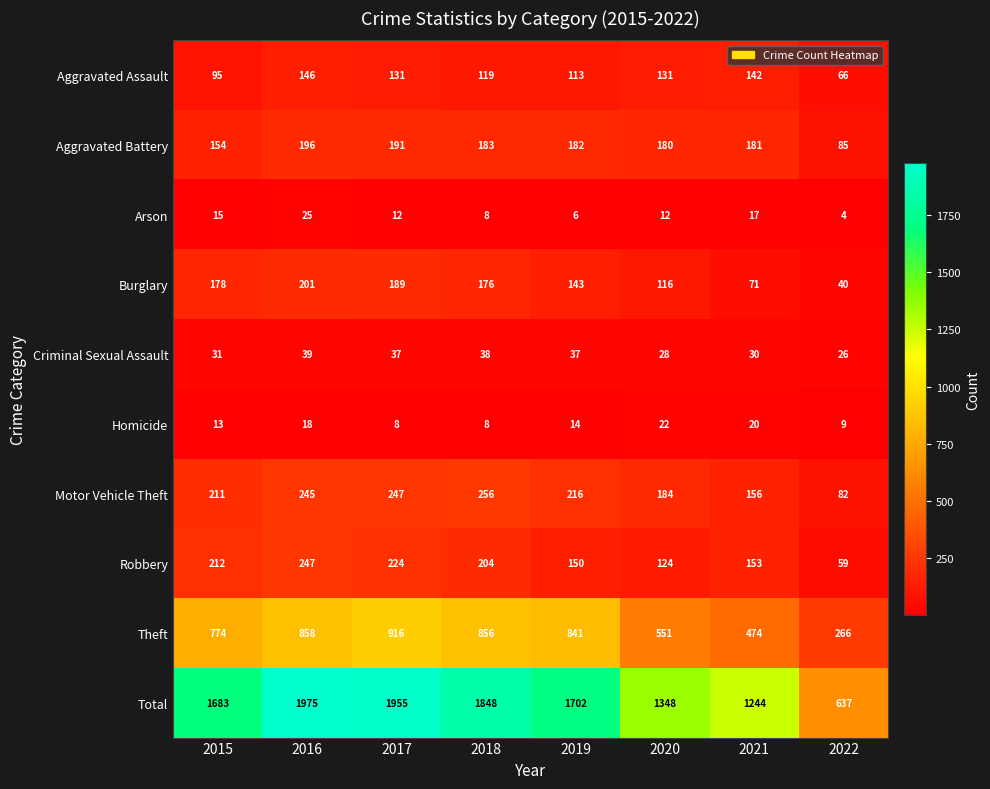

Between 2015 and 2018, which series saw the biggest shift?

Total